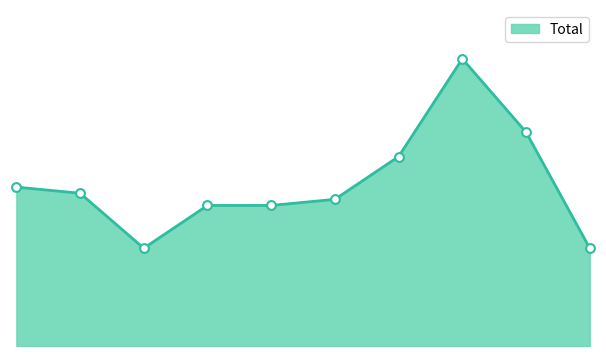

Is this an area chart (filled region under the line)?

Yes